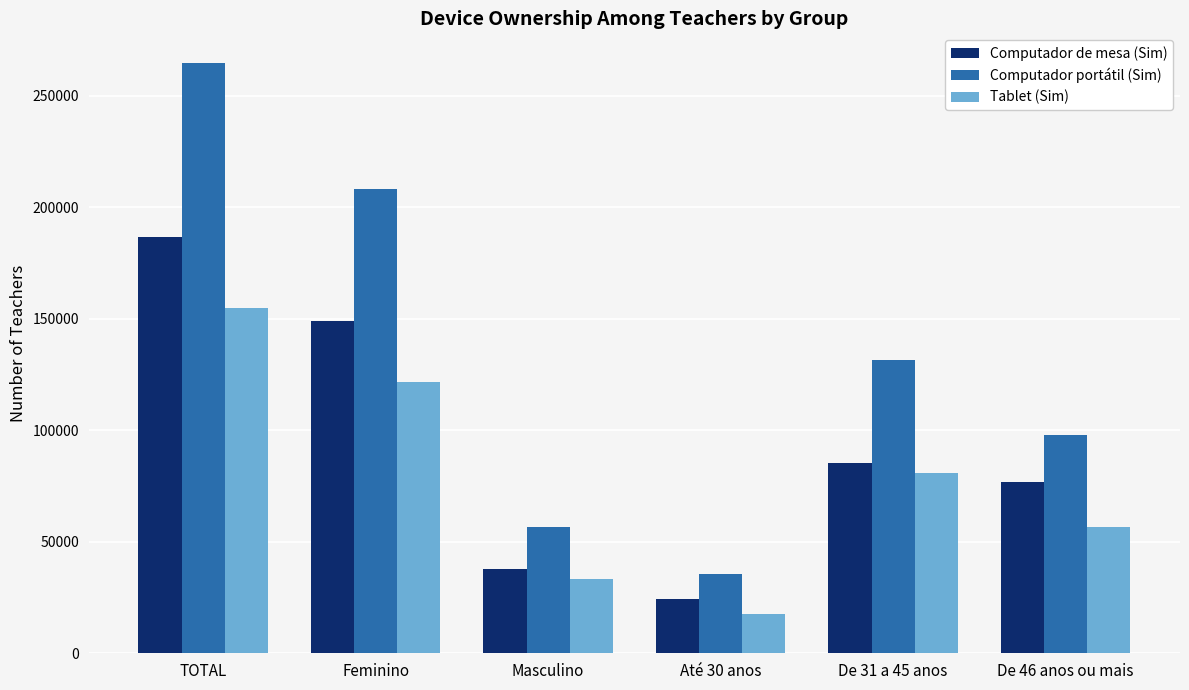

Reading left to right, transcribe all the data shown in this chart.

Computador de mesa (Sim): TOTAL=186781	Feminino=149021	Masculino=37759	Até 30 anos=24433	De 31 a 45 anos=85407	De 46 anos ou mais=76940
Computador portátil (Sim): TOTAL=264674	Feminino=208249	Masculino=56425	Até 30 anos=35720	De 31 a 45 anos=131281	De 46 anos ou mais=97674
Tablet (Sim): TOTAL=154916	Feminino=121612	Masculino=33304	Até 30 anos=17504	De 31 a 45 anos=80820	De 46 anos ou mais=56592